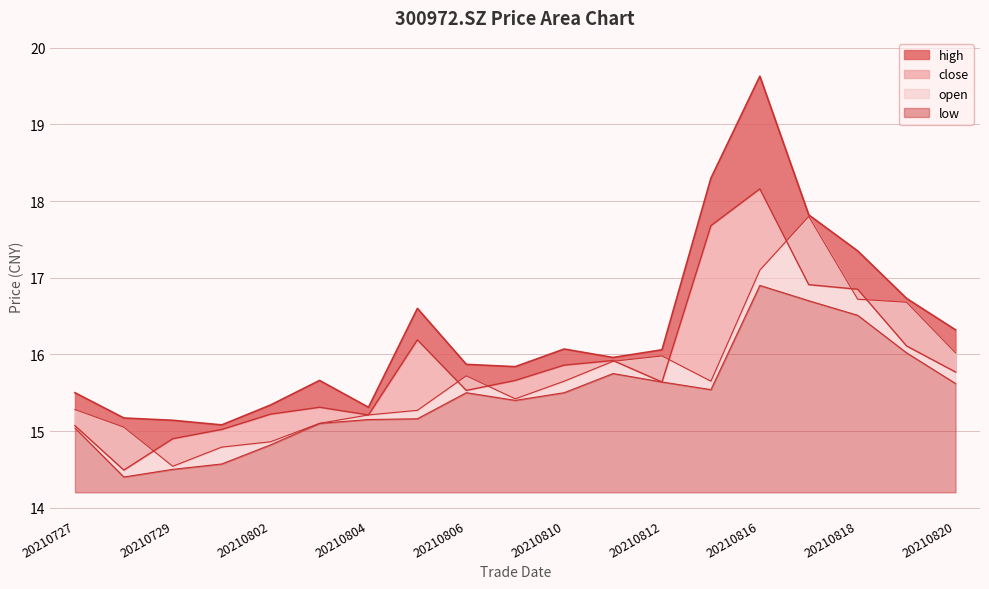

What is the sum of the low values at 20210730 and 20210820?

30.2